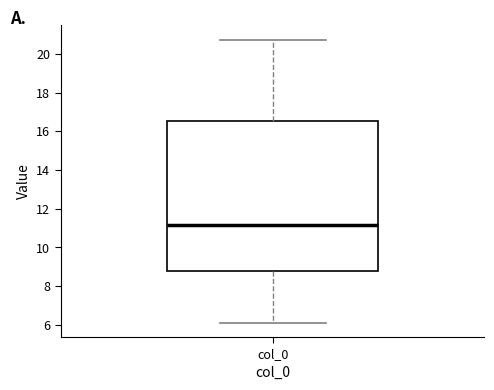

Where does the upper whisker of the box for col_0 end on the y-axis? The values are not printed on the chart, so give them approximately, as read against the axis.

20.8